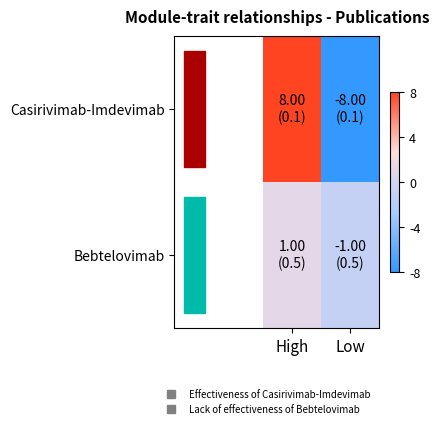

Rank the series at Low from highest to lowest value.

Bebtelovimab, Casirivimab-Imdevimab